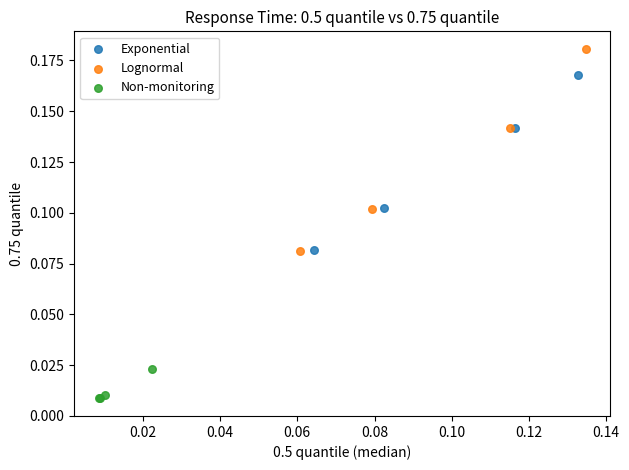

Which series contains the highest Y value?

Lognormal